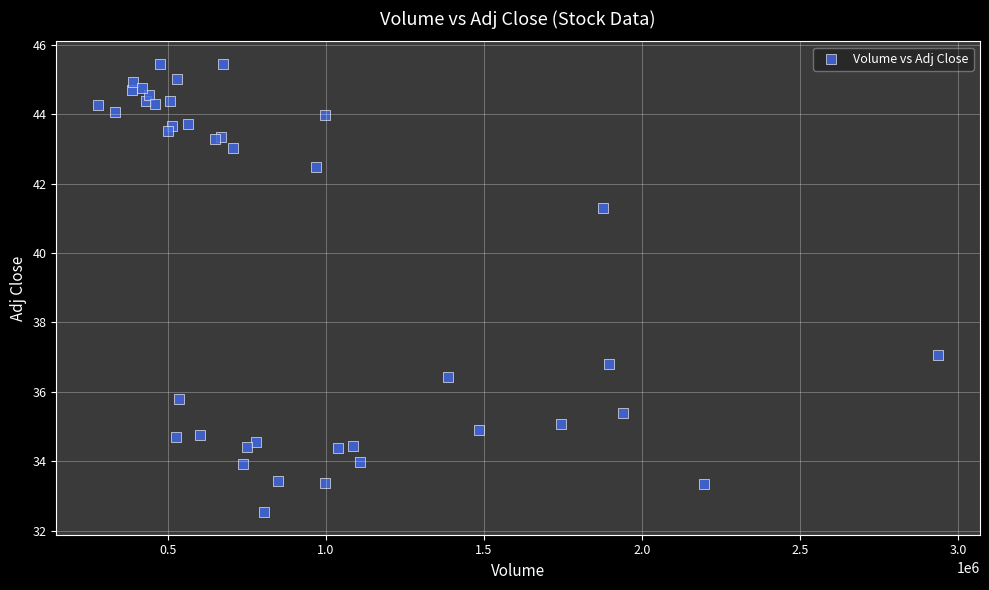

What Y value in the scatter plot is closest to 38?

37.1